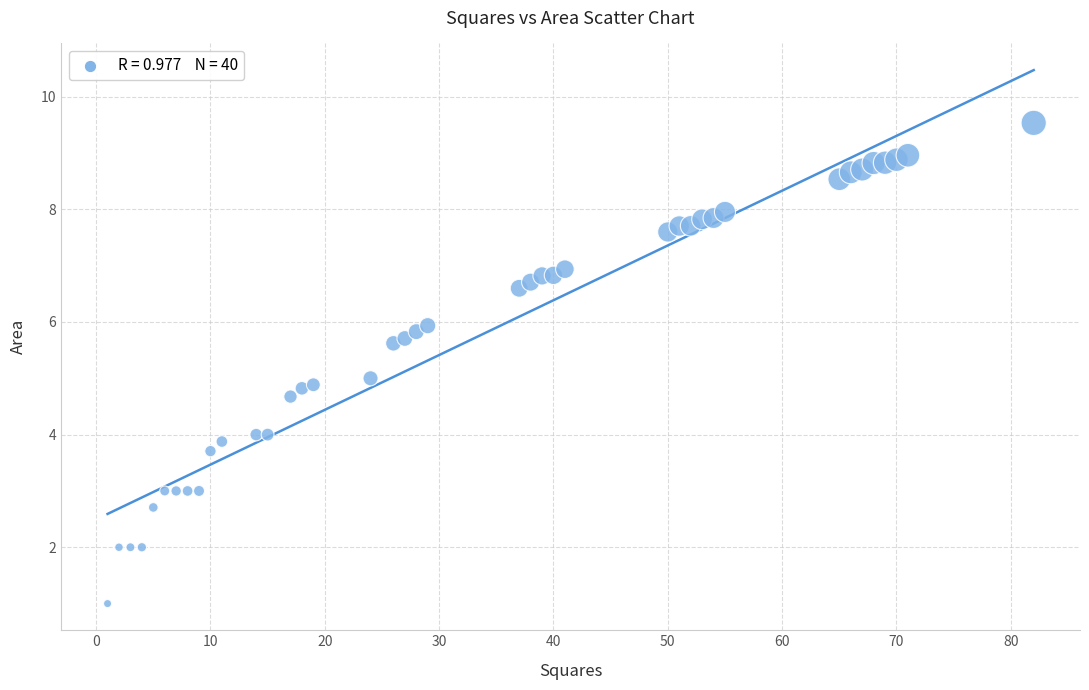

What is the range of X values (max minus min)?

81.0